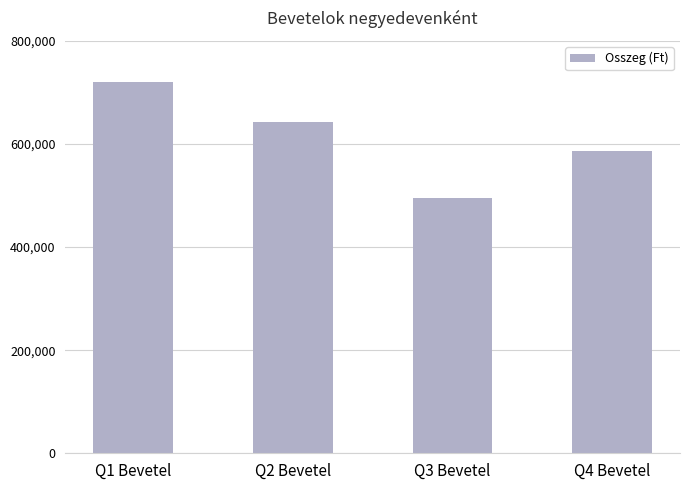

What value does the data have at Q3 Bevetel, to the nearest 10?

494210